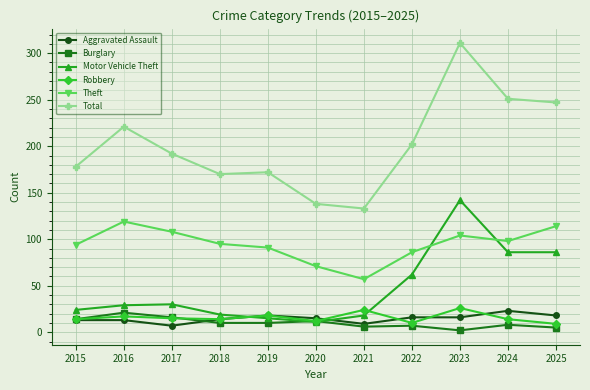

At which category is the sum across all series the highest?

2023